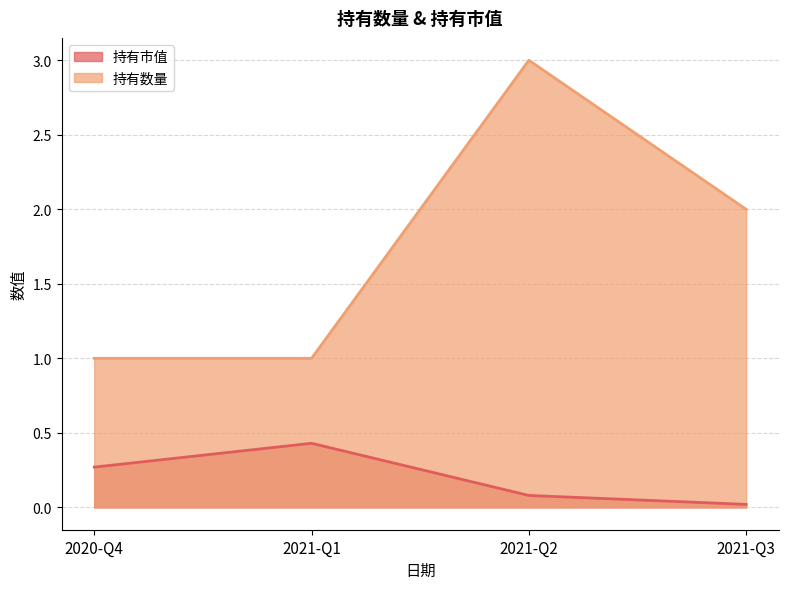

Which has a higher value, 2020-Q4 or 2021-Q2?

2020-Q4